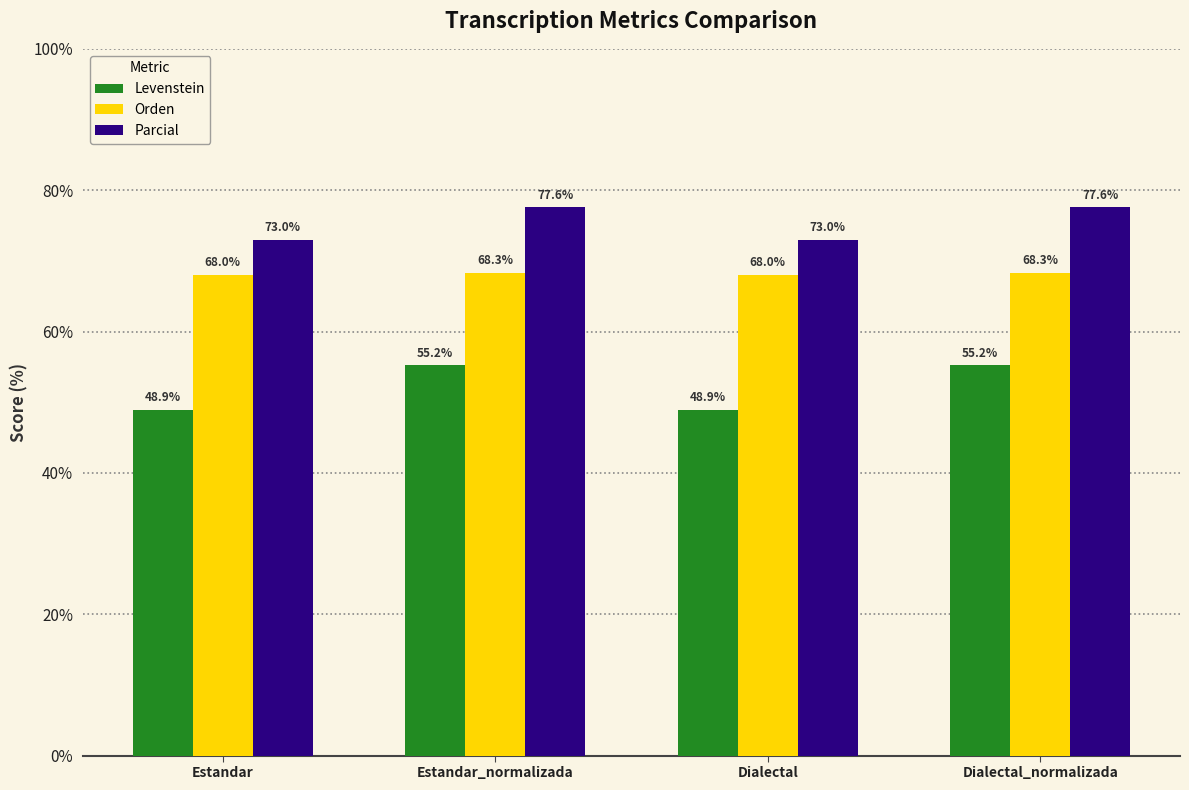

Rank the series by their average value, from lowest to highest.

Levenstein, Orden, Parcial